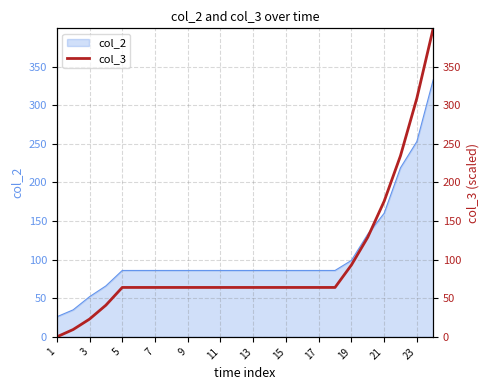

What is the lowest value of the col_2 series?

26